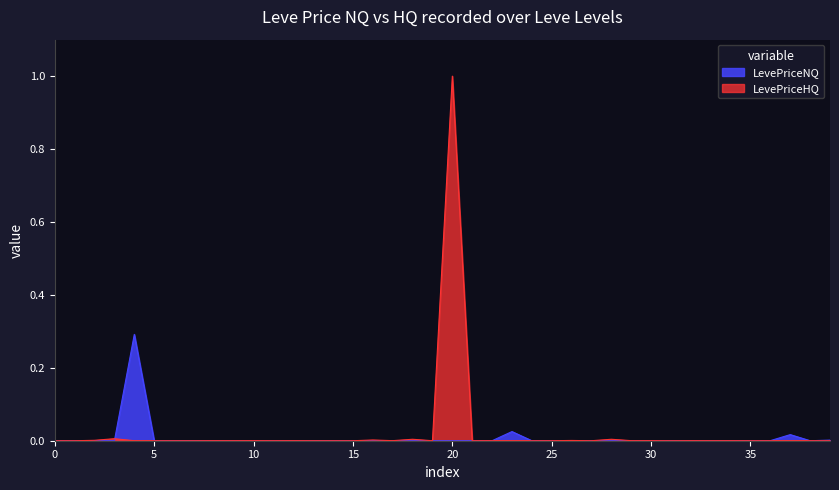

Which series has the largest range (max minus min)?

LevePriceHQ